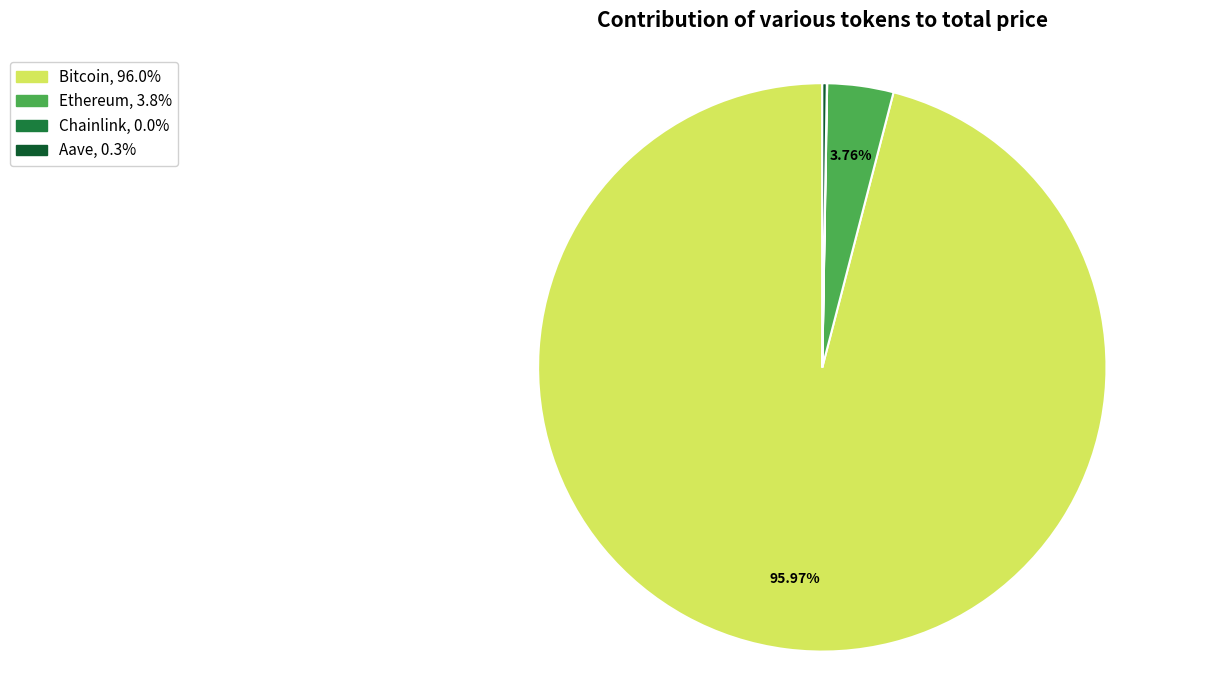

What percentage is the Bitcoin slice, to the nearest percent?

96%